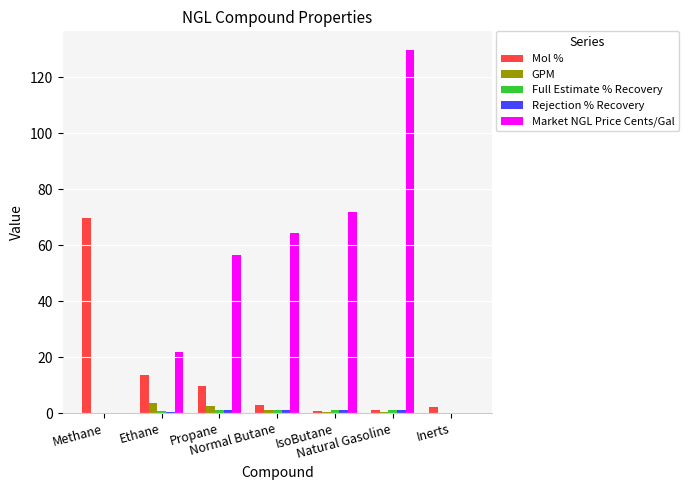

Which series has the largest total across all categories?

Market NGL Price Cents/Gal